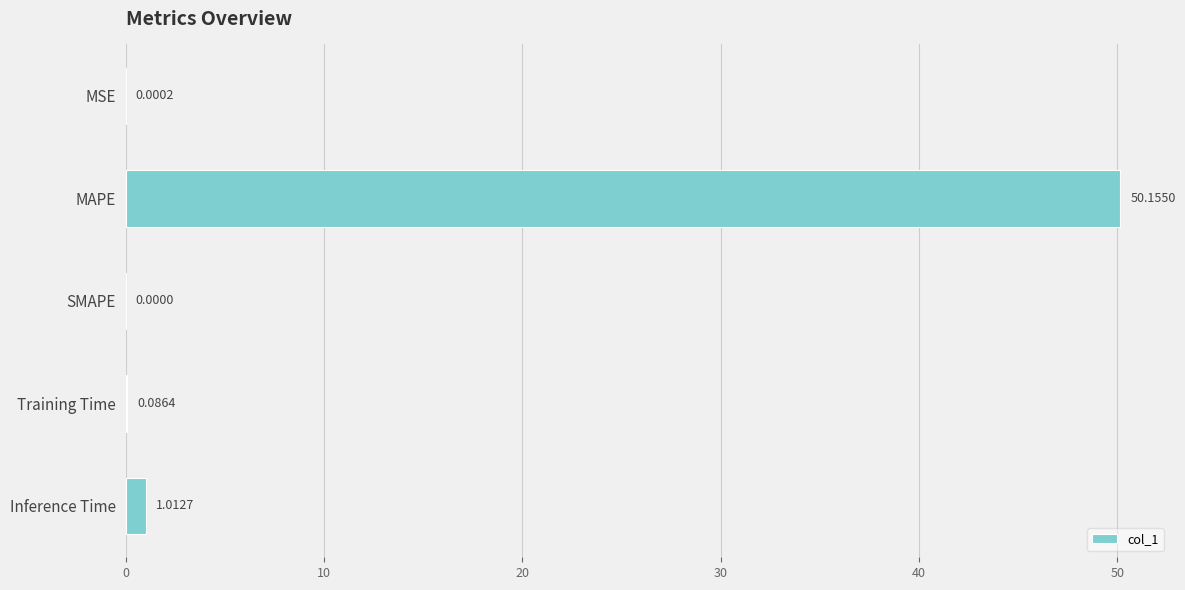

At which category does the chart reach its peak across all series?

MAPE